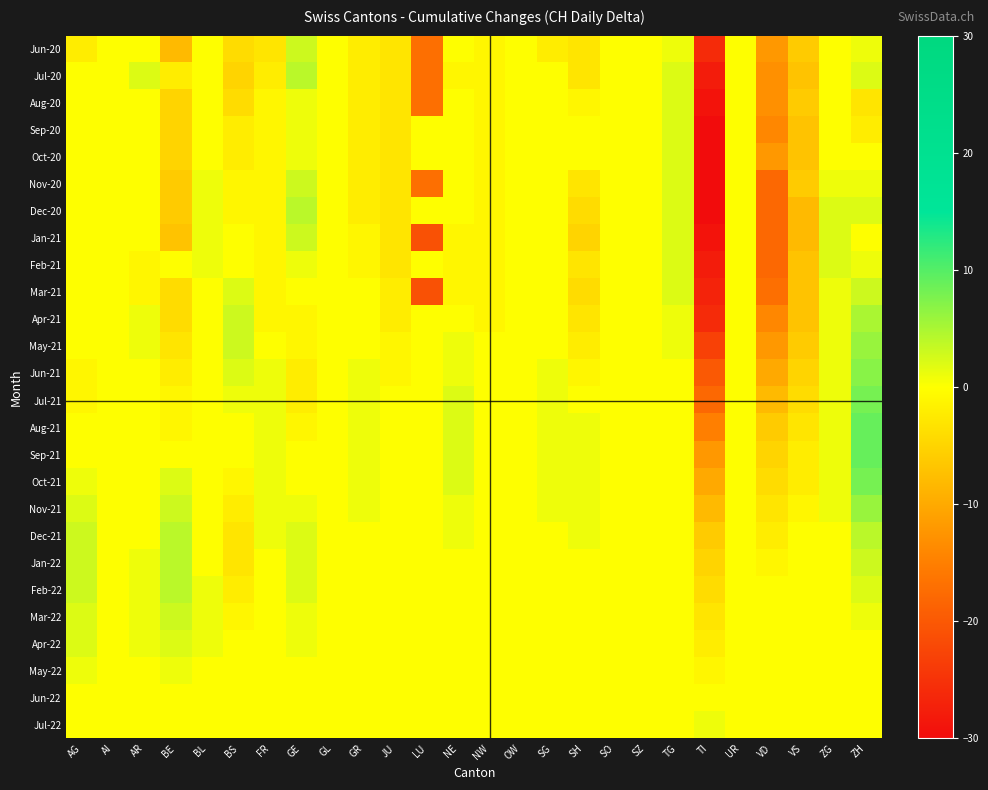

At ZH, list the series in order from largest to smallest.

Aug-21, Sep-21, Jul-21, Oct-21, Jun-21, May-21, Nov-21, Apr-21, Dec-21, Mar-21, Jan-22, Jul-20, Dec-20, Feb-22, Jun-20, Nov-20, Feb-21, Mar-22, Oct-20, Jan-21, Apr-22, May-22, Jun-22, Jul-22, Sep-20, Aug-20